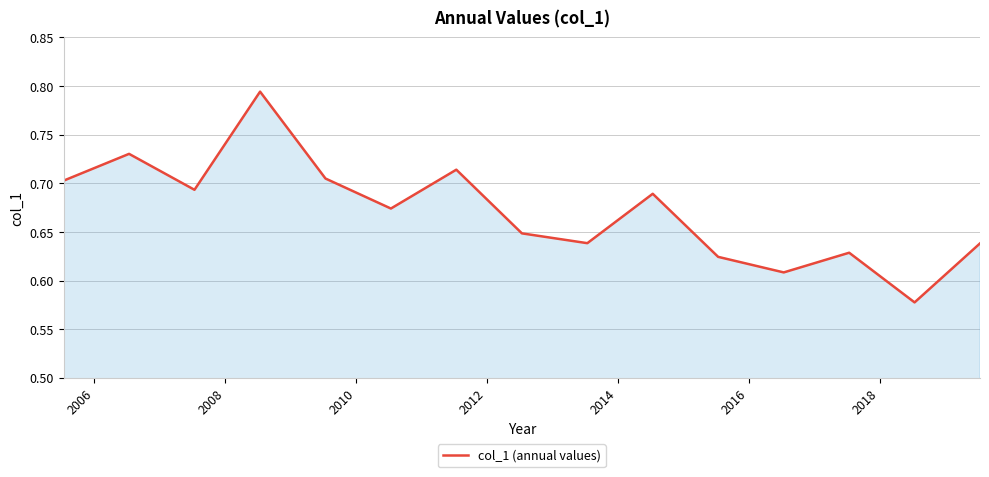

Count the values in the range 0 to 1.

15